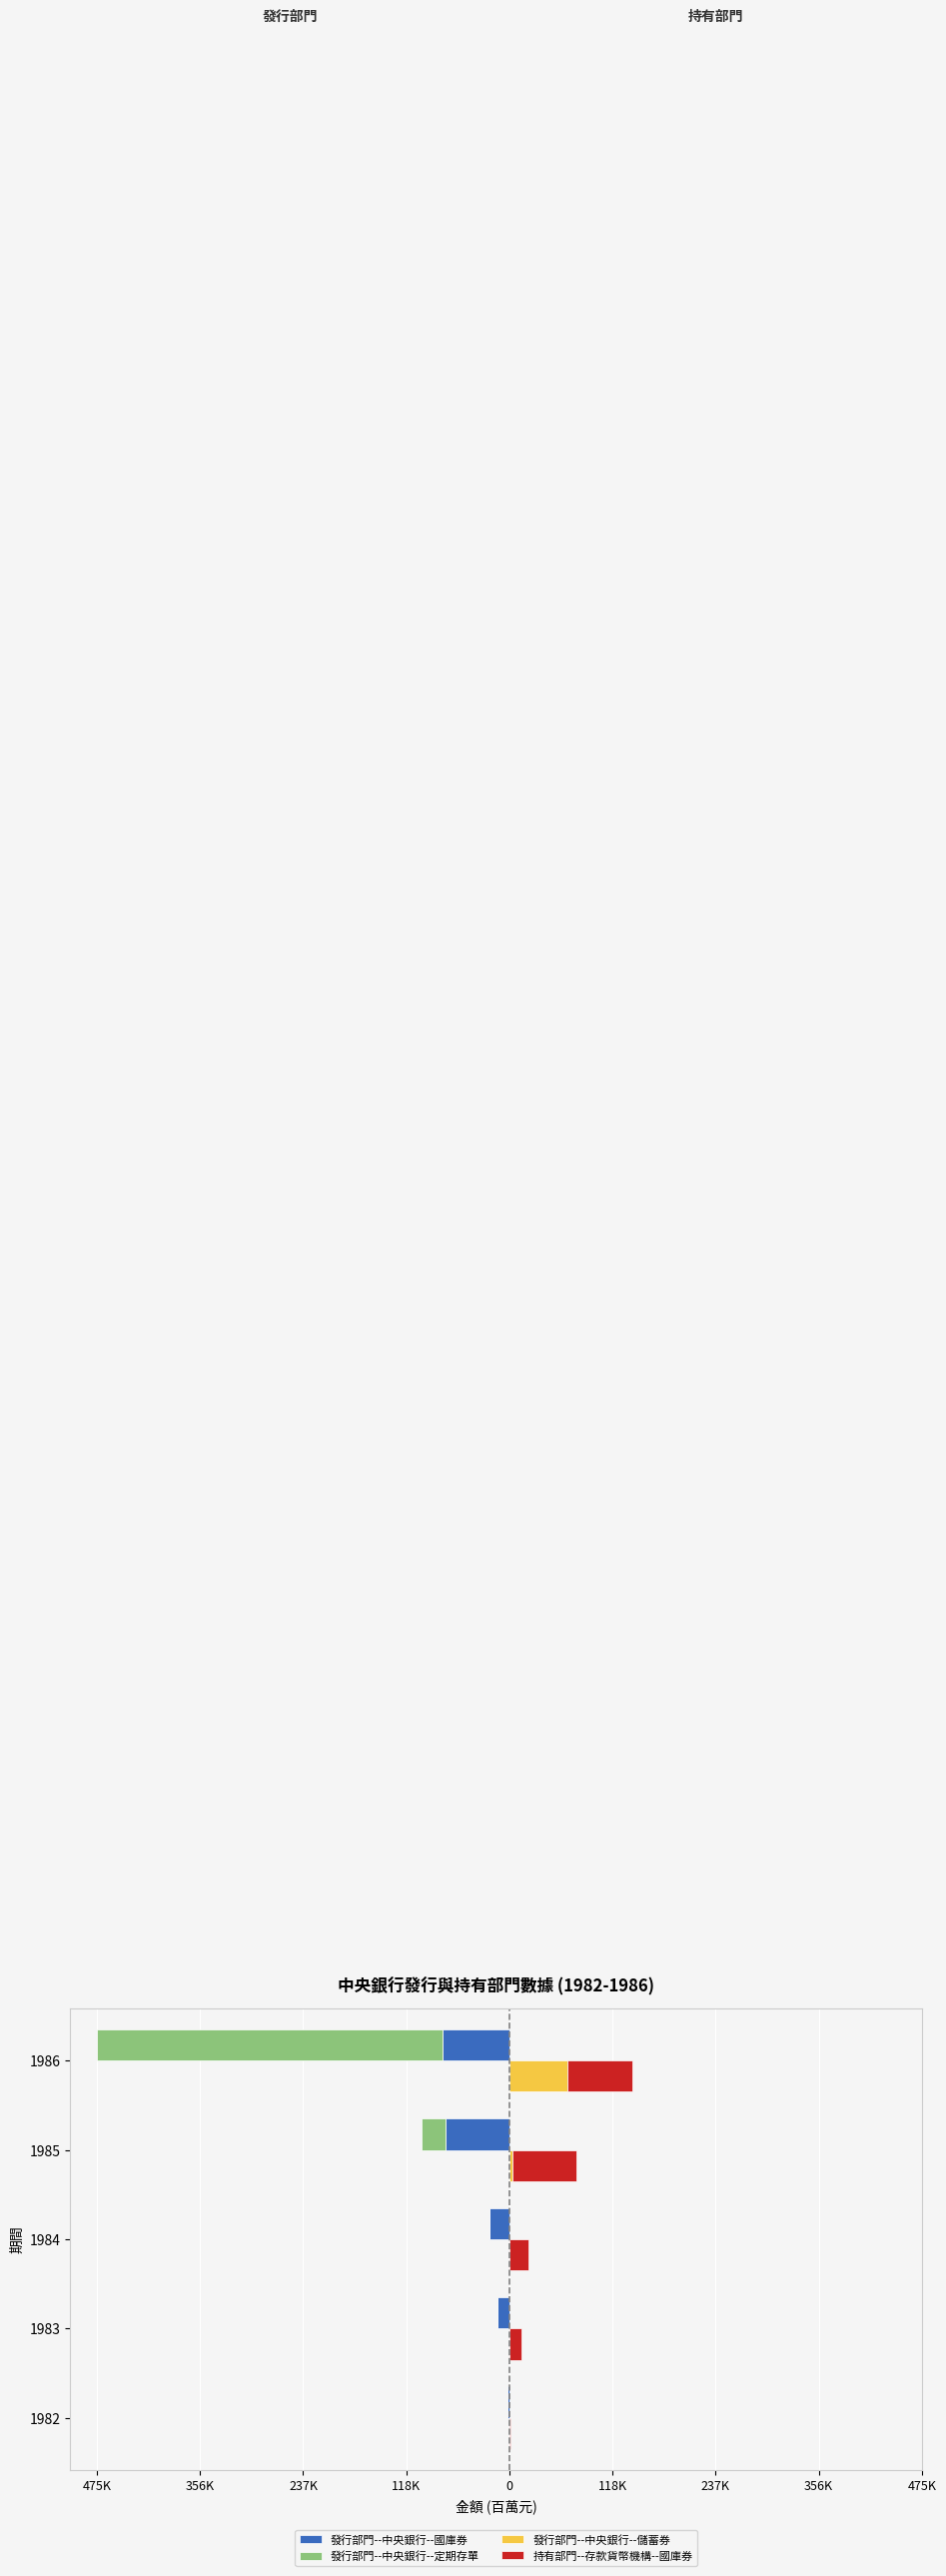

The value of 發行部門--中央銀行--國庫券 at 1983 is -14193. True or false?

True